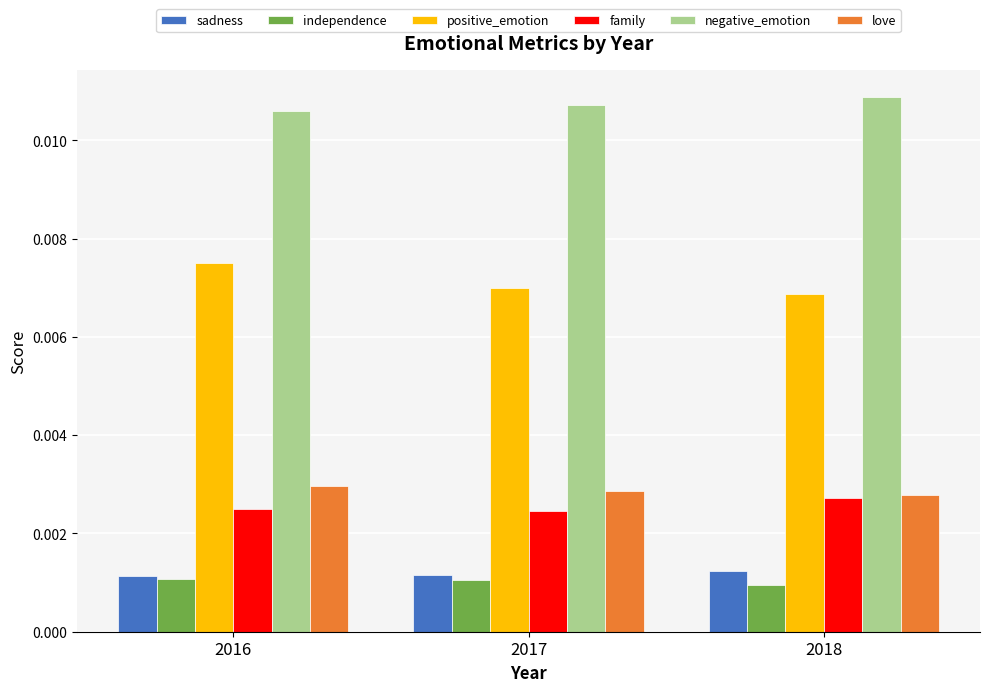

How many groups of bars are there?

3